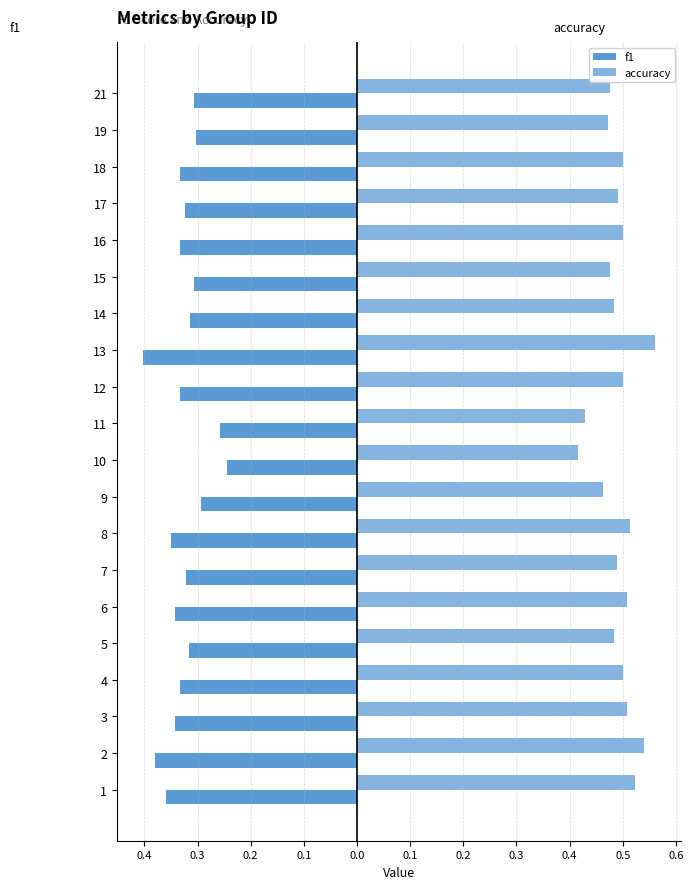

The value of accuracy at 16 is 0.5. True or false?

True